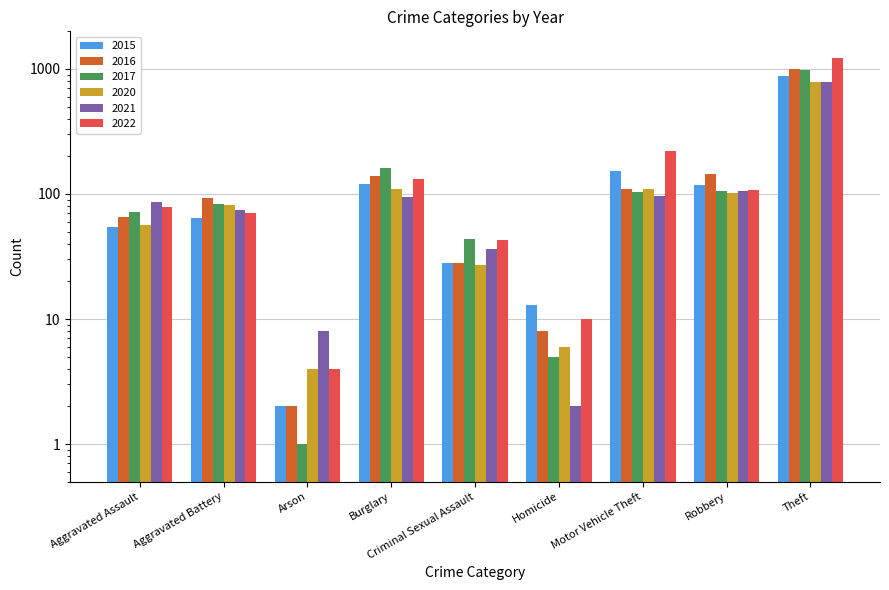

List the labels in order of 2016 value, smallest first.

Arson, Homicide, Criminal Sexual Assault, Aggravated Assault, Aggravated Battery, Motor Vehicle Theft, Burglary, Robbery, Theft